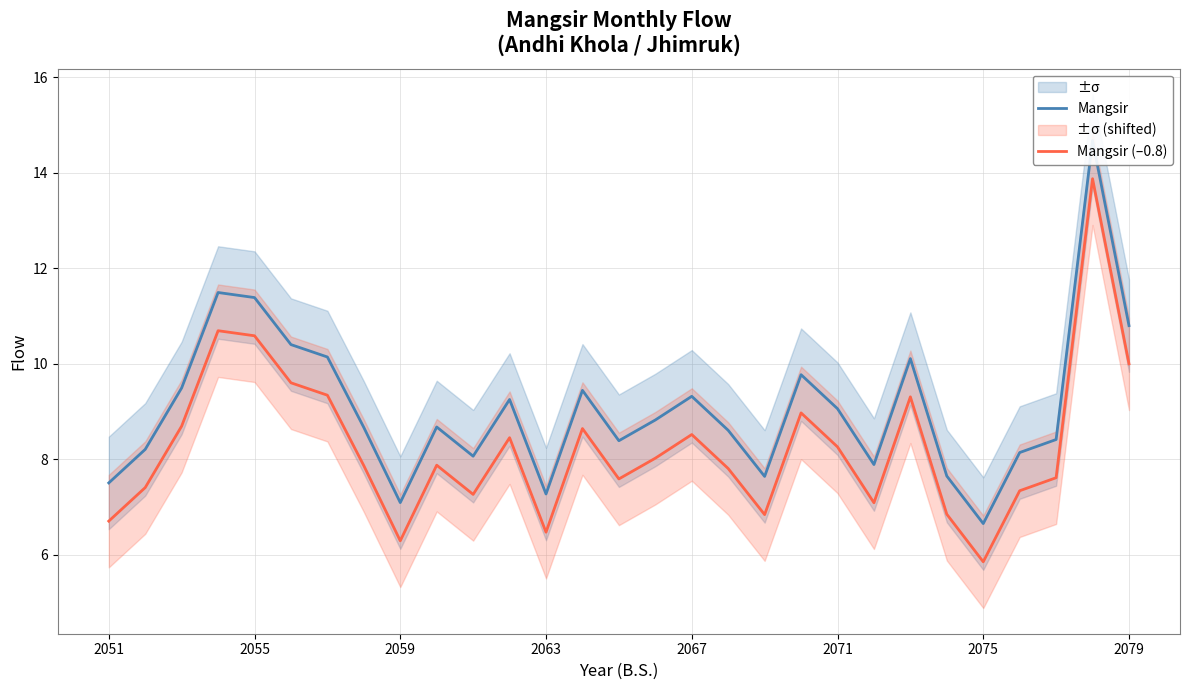

How many data points in Mangsir (–0.8) are less than 7?

6